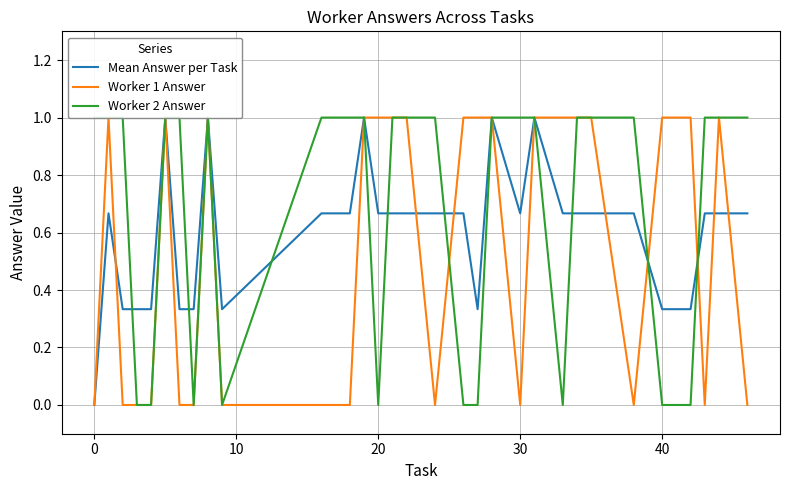

Which series has the widest spread of values?

Mean Answer per Task